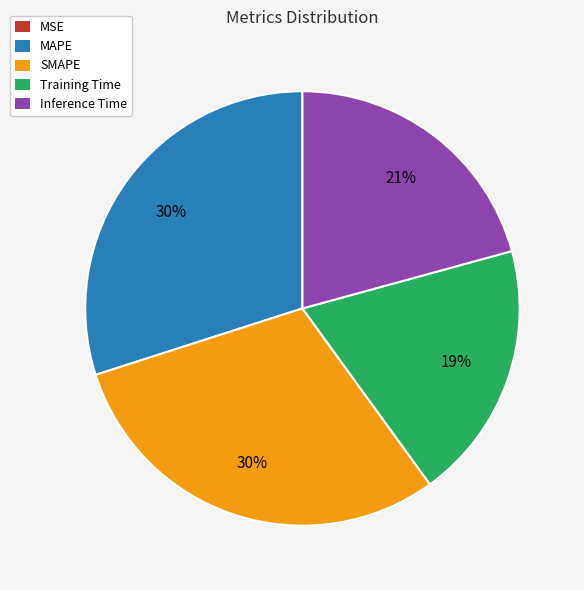

True or false: SMAPE accounts for 30% of the total.

True